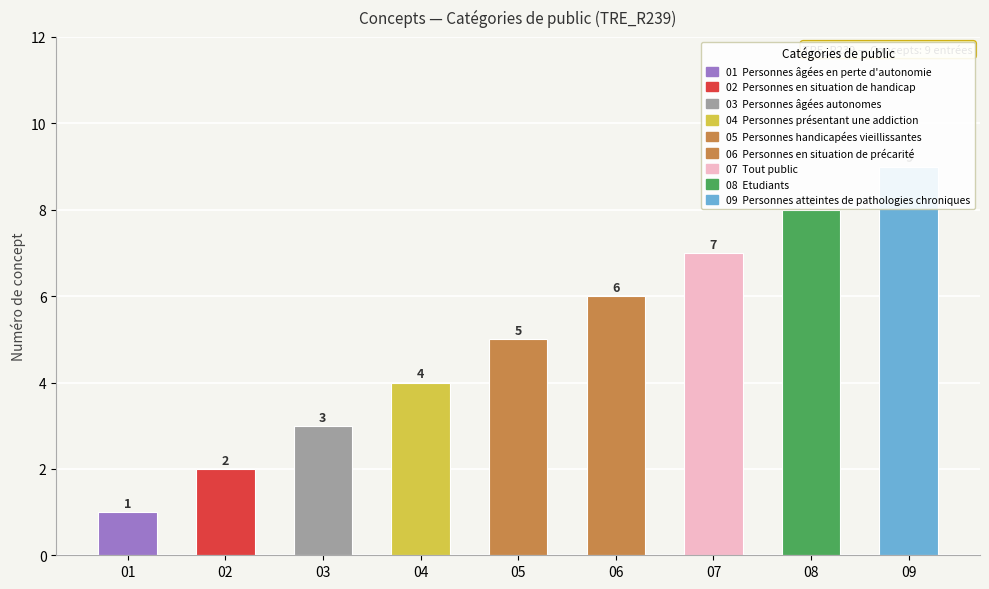

List the labels in order of value, largest first.

Personnes atteintes de pathologies chroniques, Etudiants, Tout public, Personnes en situation de précarité, Personnes handicapées vieillissantes, Personnes présentant une addiction, Personnes âgées autonomes, Personnes en situation de handicap, Personnes âgées en perte d'autonomie